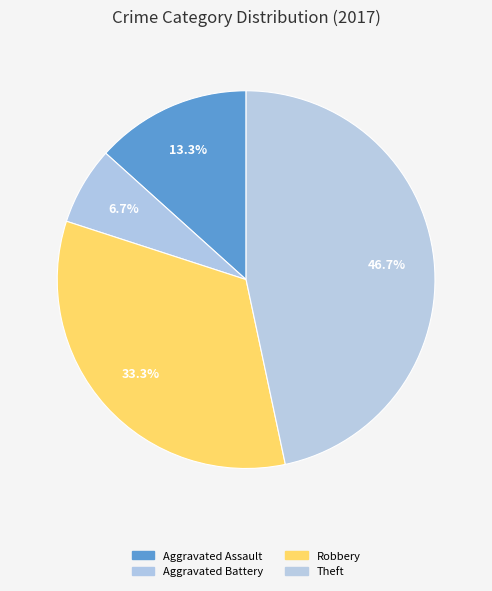

Which category has the biggest portion of the pie?

Theft